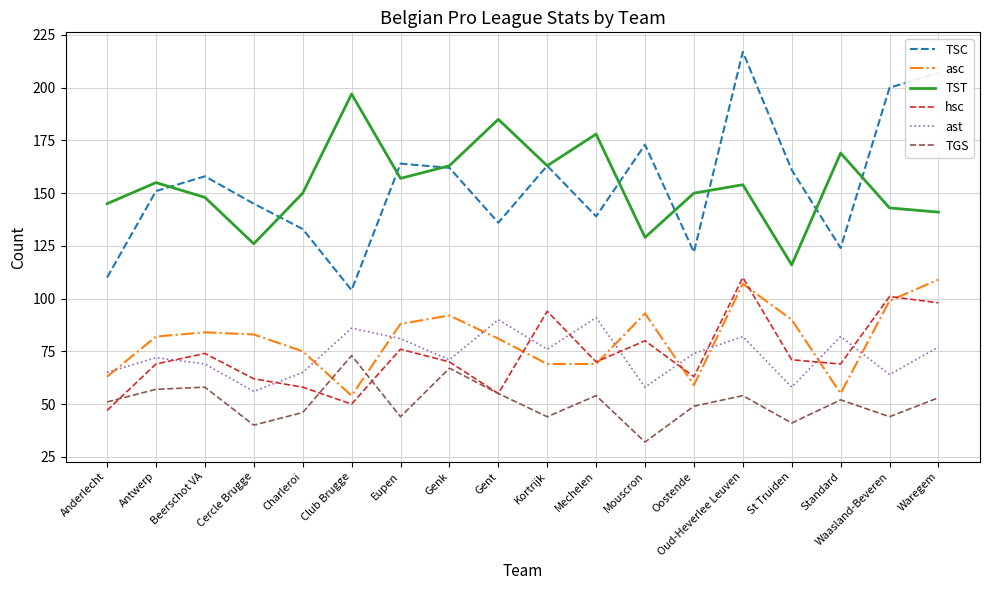

At which category does asc reach its first local valley?

Club Brugge